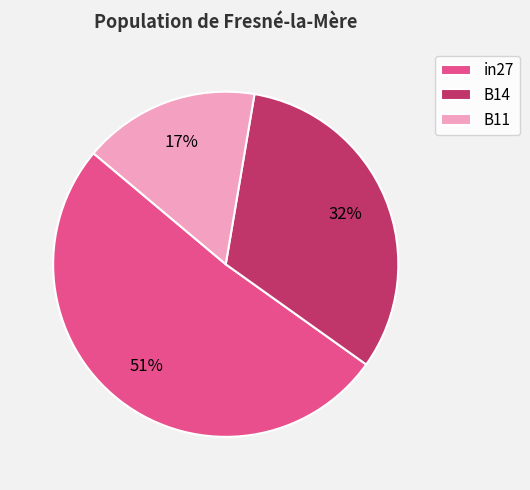

Is it true that B14 is 32% of the pie?

True